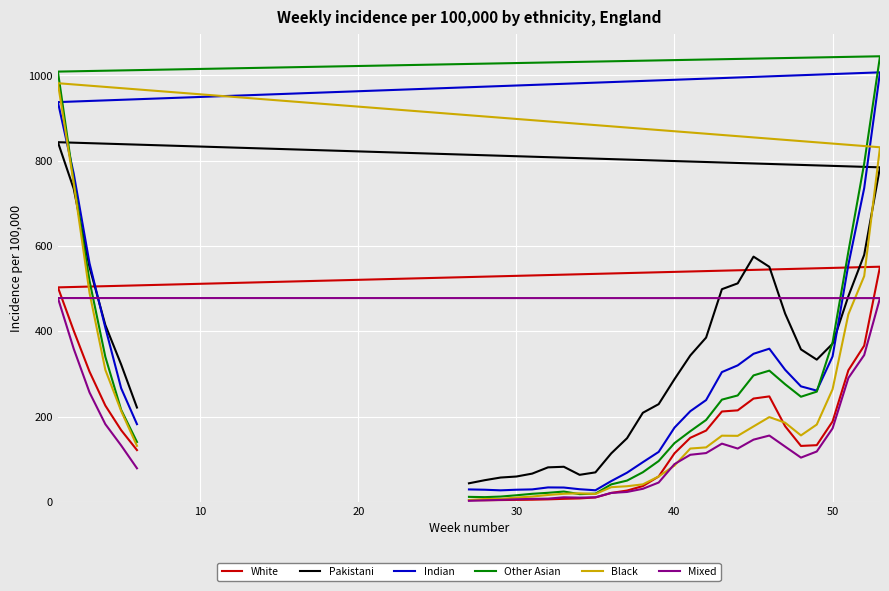

What is the highest value of the Black series?

981.8